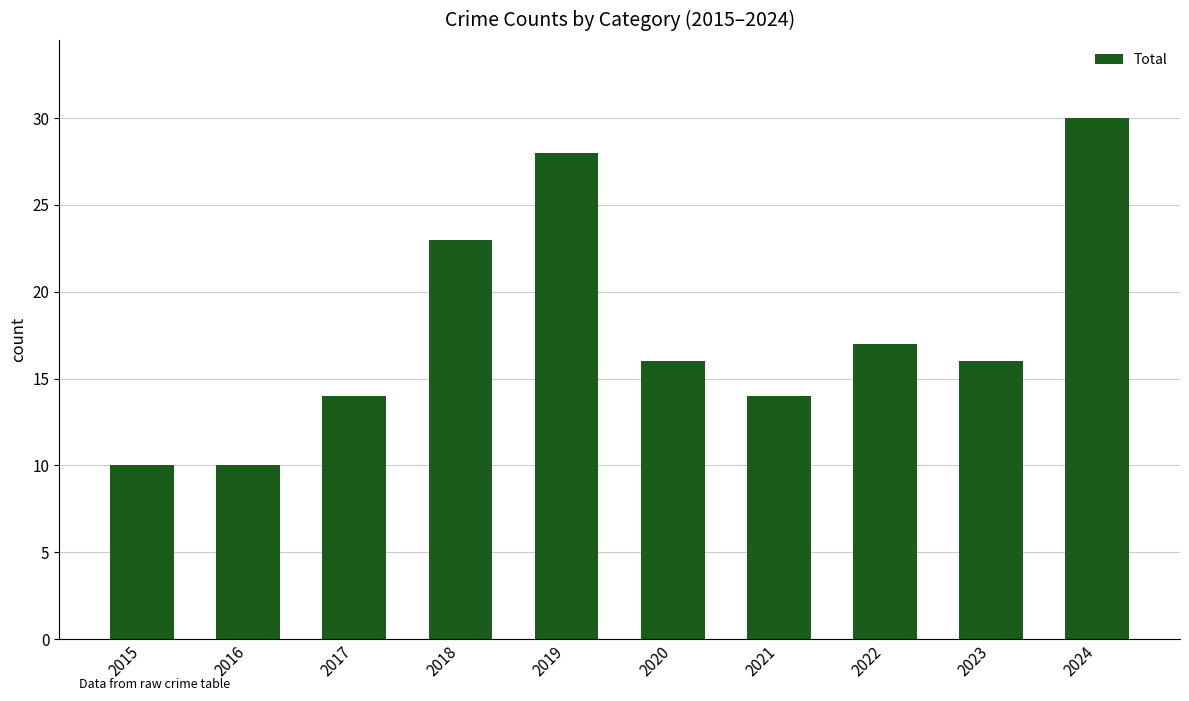

Approximately how many times larger is the value at 2021 compared to 2024?

0.5